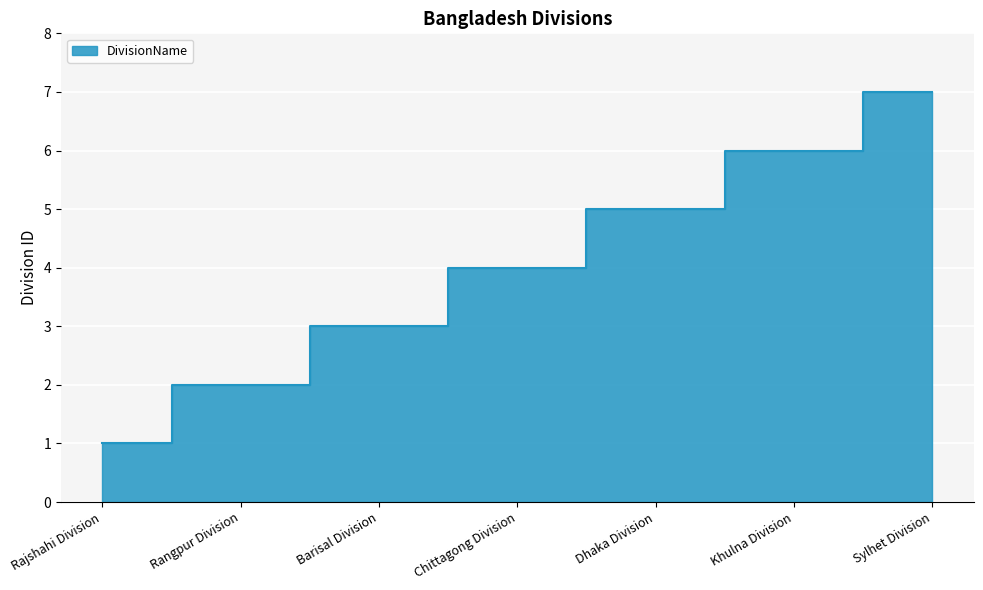

Approximately how many times larger is the value at Rangpur Division compared to Rajshahi Division?

2.0